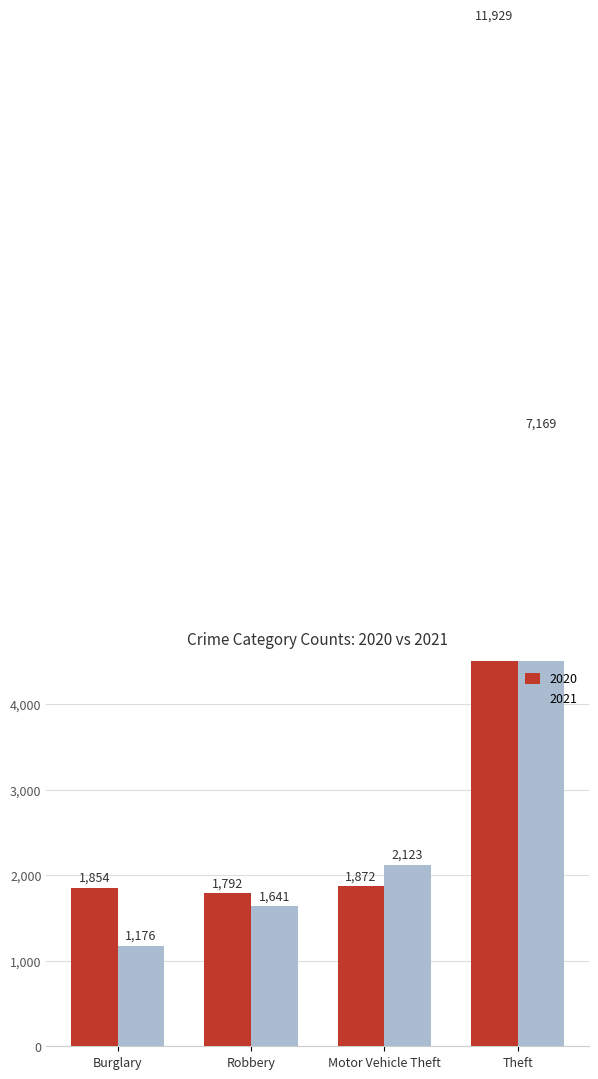

Which series has the largest range (max minus min)?

2020